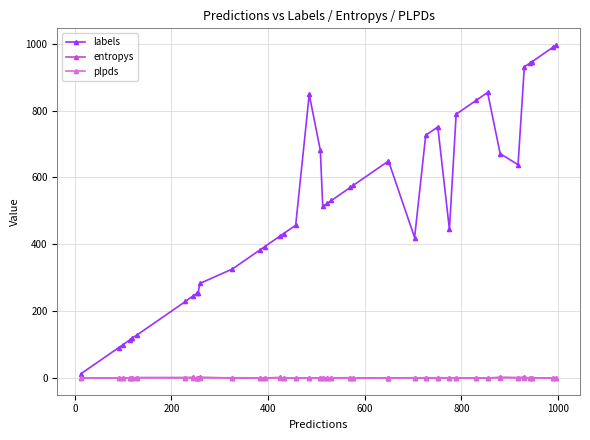

What is the value of the plpds point at the 21st from the left?

0.5